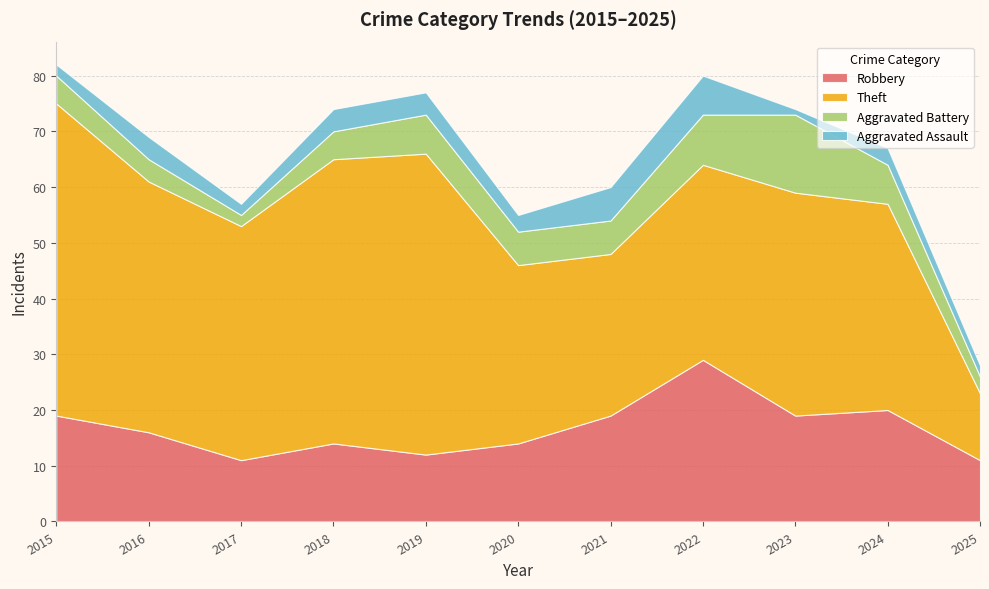

Reading right to left, extract all data points from this chart.

Robbery: 11	20	19	29	19	14	12	14	11	16	19
Theft: 12	37	40	35	29	32	54	51	42	45	56
Aggravated Battery: 3	7	14	9	6	6	7	5	2	4	5
Aggravated Assault: 2	3	1	7	6	3	4	4	2	4	2